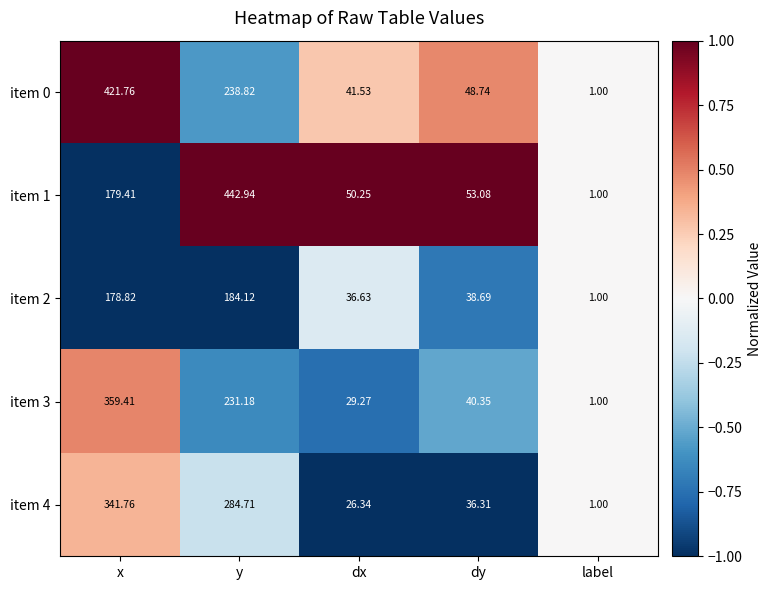

Rank the categories by item 1 value from lowest to highest.

label, dx, dy, x, y